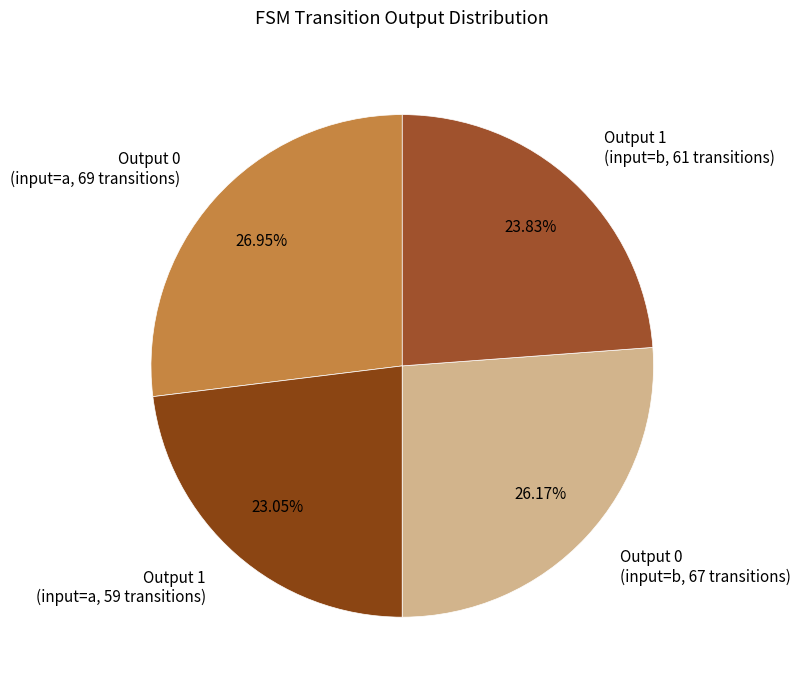

Rank the categories by value from lowest to highest.

Output 1 (input=a, 59 transitions), Output 1 (input=b, 61 transitions), Output 0 (input=b, 67 transitions), Output 0 (input=a, 69 transitions)